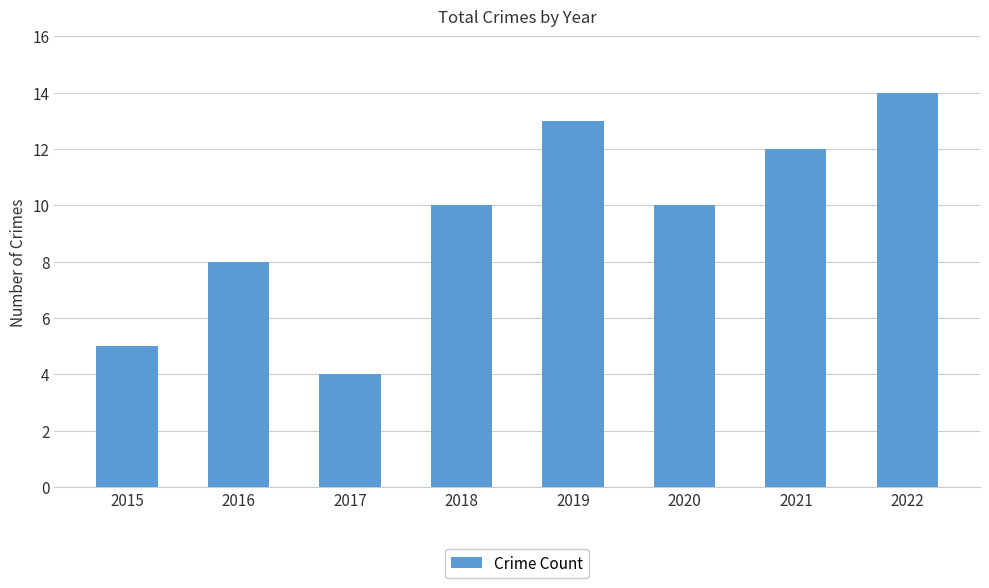

What is the greatest value displayed?

14